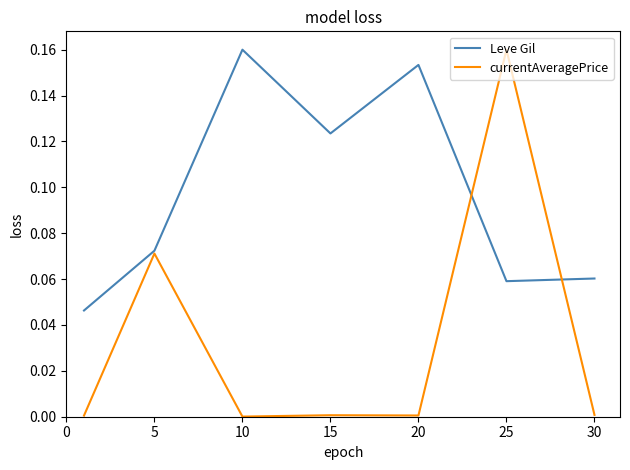

Rank the series by their average value, from highest to lowest.

Leve Gil, currentAveragePrice